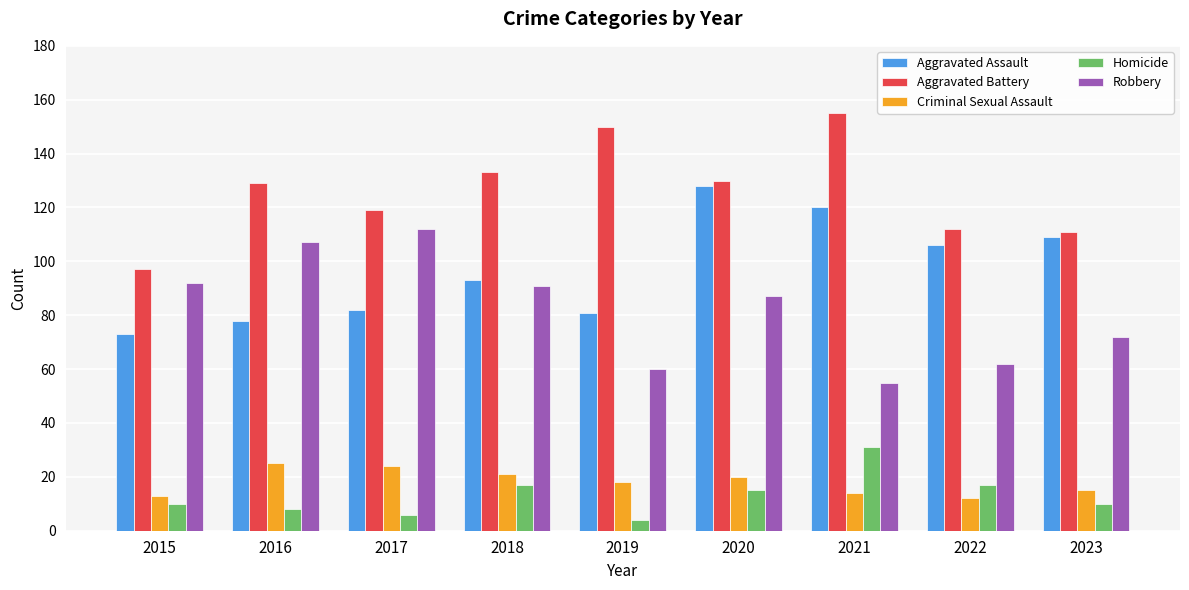

Which label corresponds to the smallest value in the chart?

2019